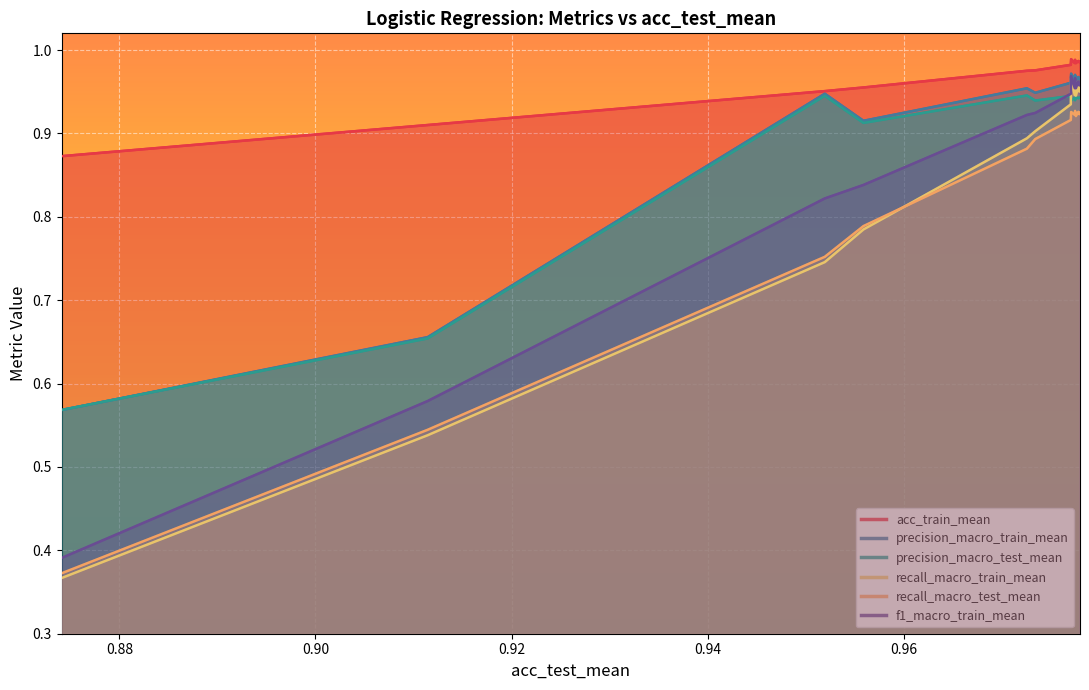

How many lines are shown in the chart?

6